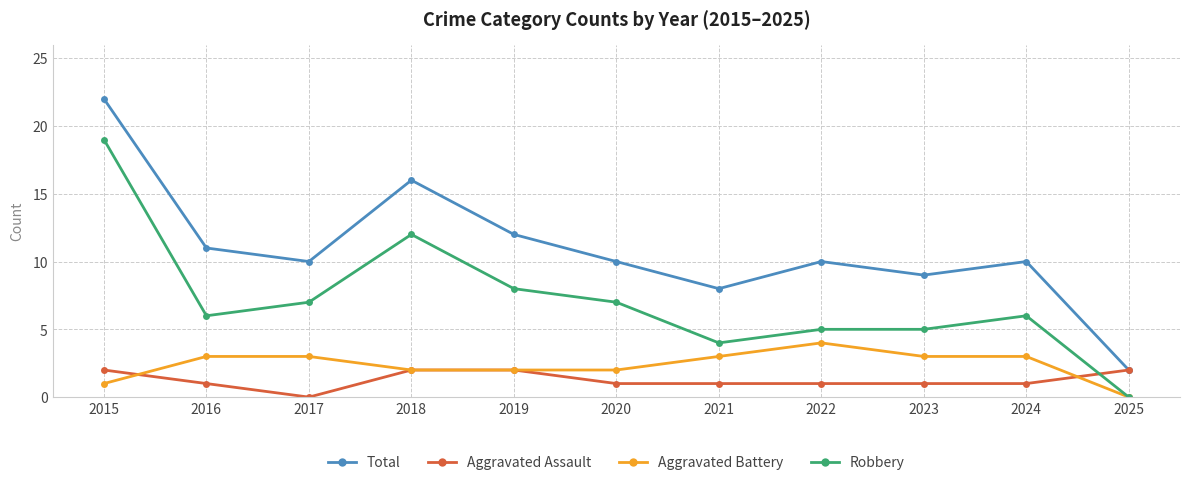

Count the Aggravated Battery values in the range 2 to 3.

8